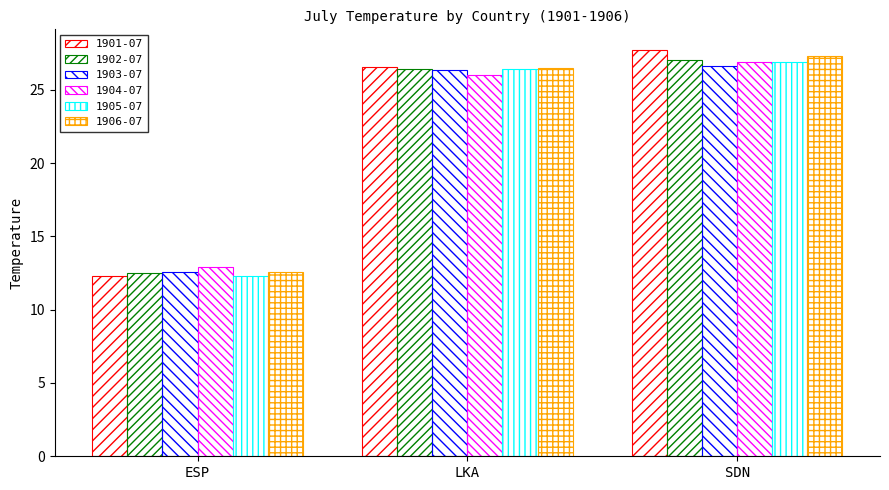

How many distinct data groups are displayed?

6